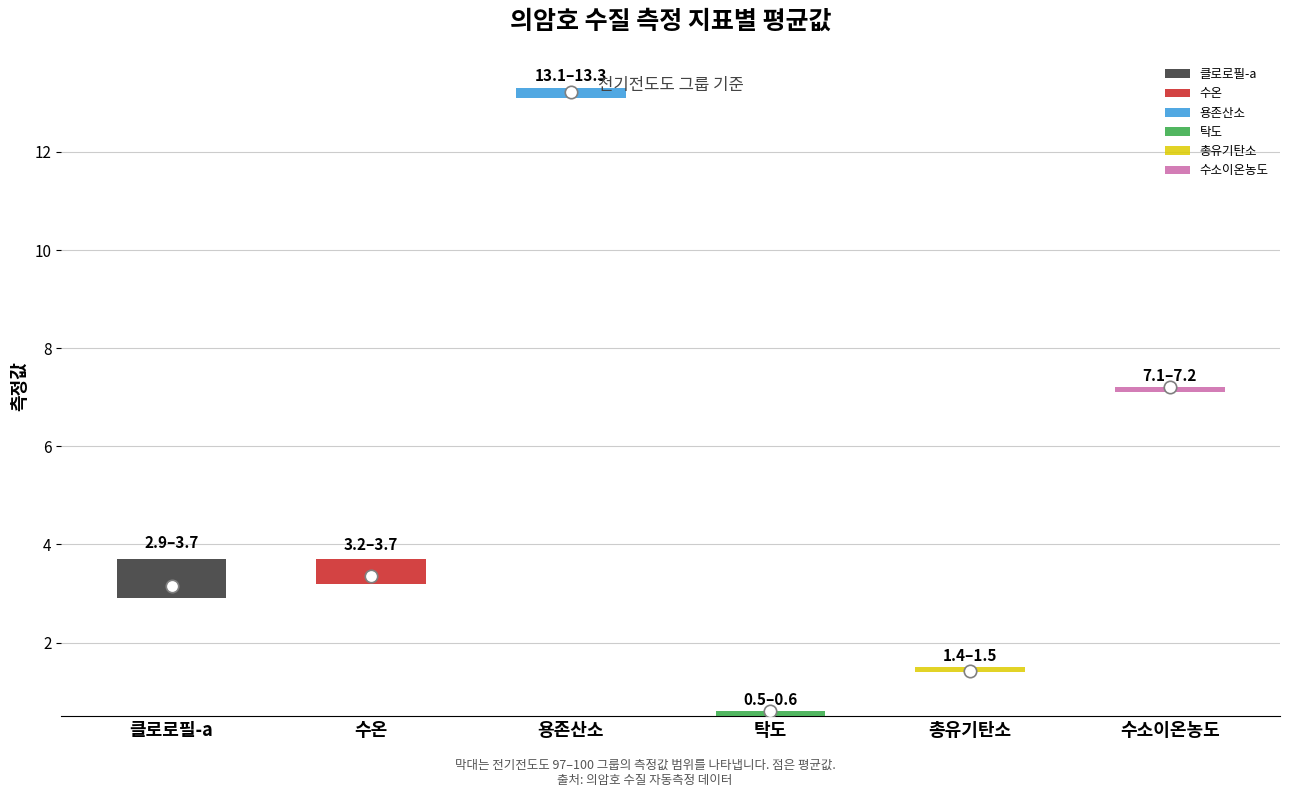

Which series reaches the maximum Y coordinate?

용존산소